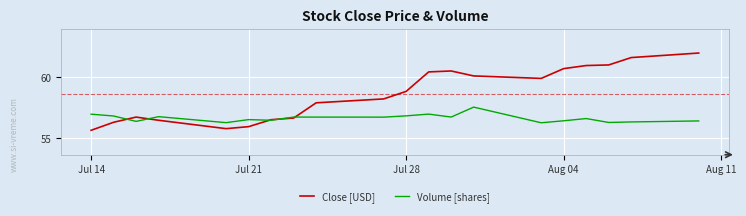

Which series ends up on top after the final intersection of Close [USD] and Volume [shares]?

Close [USD]